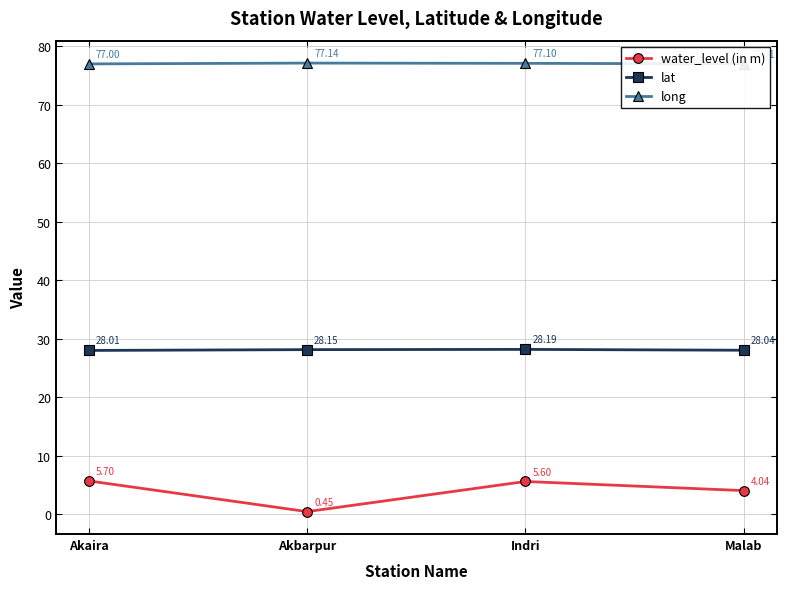

Rank the series by their average value, from lowest to highest.

water_level (in m), lat, long